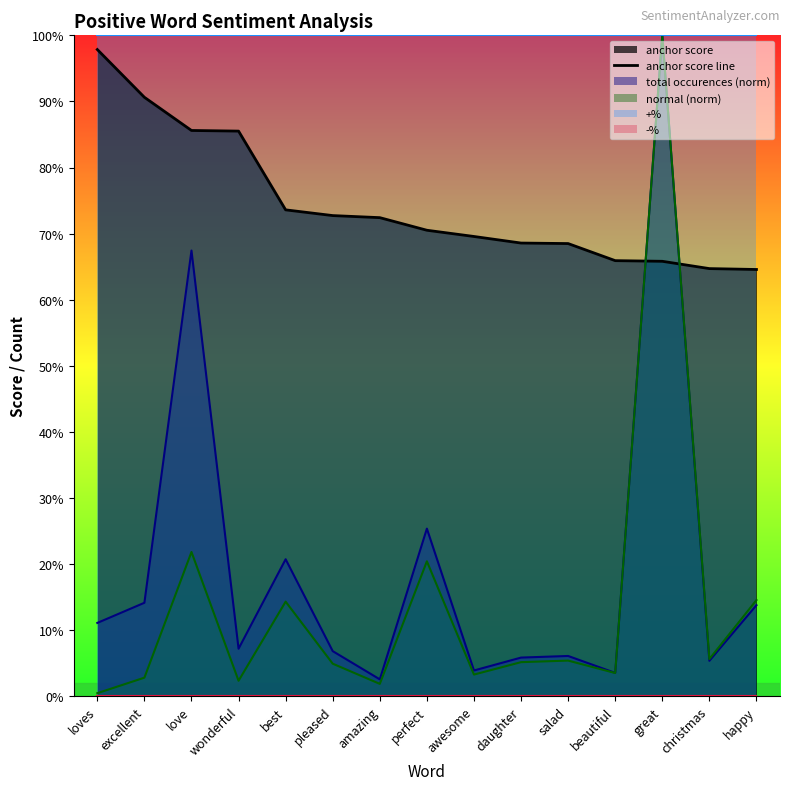

What is the maximum value shown in the chart?

1.0